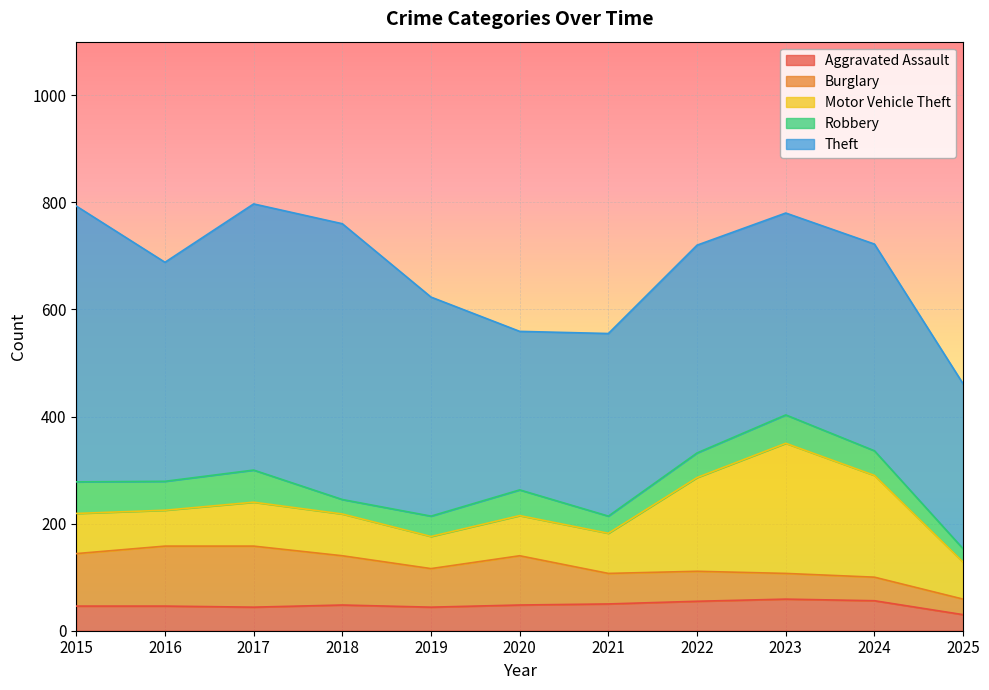

Reading right to left, transcribe all the data shown in this chart.

Aggravated Assault: 30	56	59	55	50	48	44	48	44	46	46
Burglary: 29	44	48	56	57	92	72	92	114	112	98
Motor Vehicle Theft: 69	190	243	175	75	75	60	78	82	67	75
Robbery: 25	46	53	46	32	48	38	27	60	54	59
Theft: 308	386	377	388	341	296	409	515	497	409	515